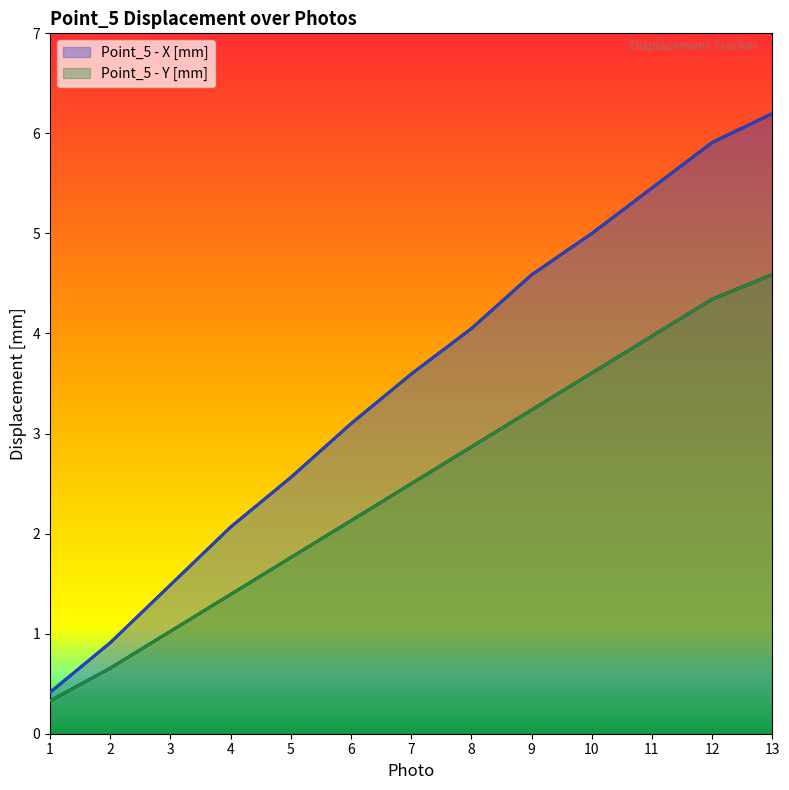

What is the difference between the second highest and second lowest values in the Point_5 - Y [mm] series?

3.7